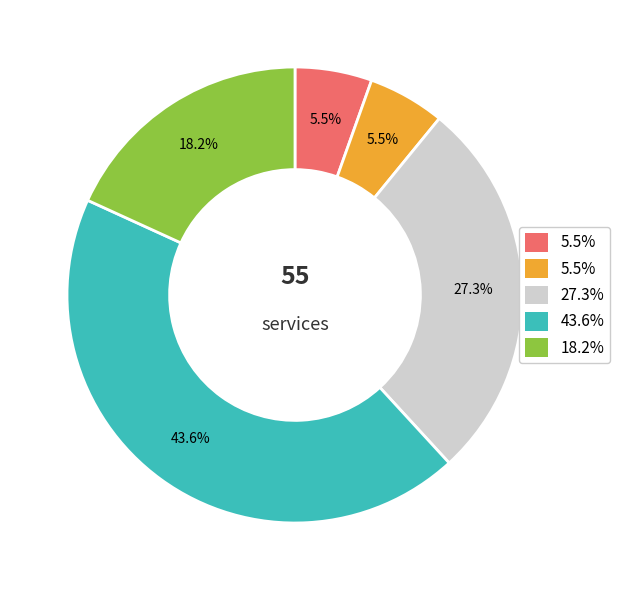

Does any single category account for the majority?

No